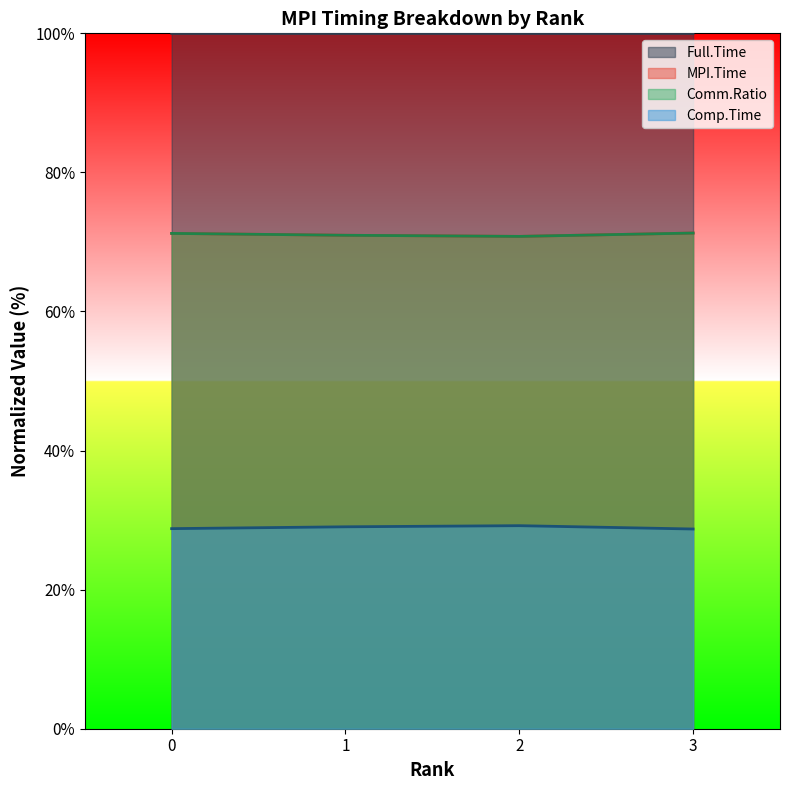

What is the difference between the highest and lowest values at 1?

71.0